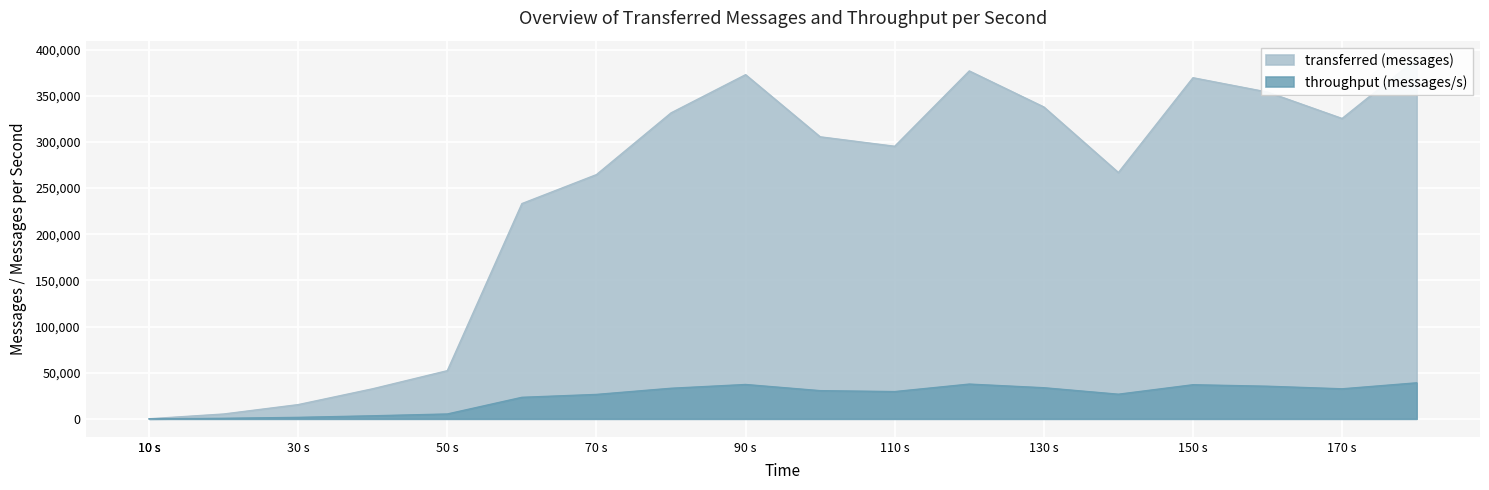

True or false: throughput (messages/s) and transferred (messages) intersect in this chart.

False